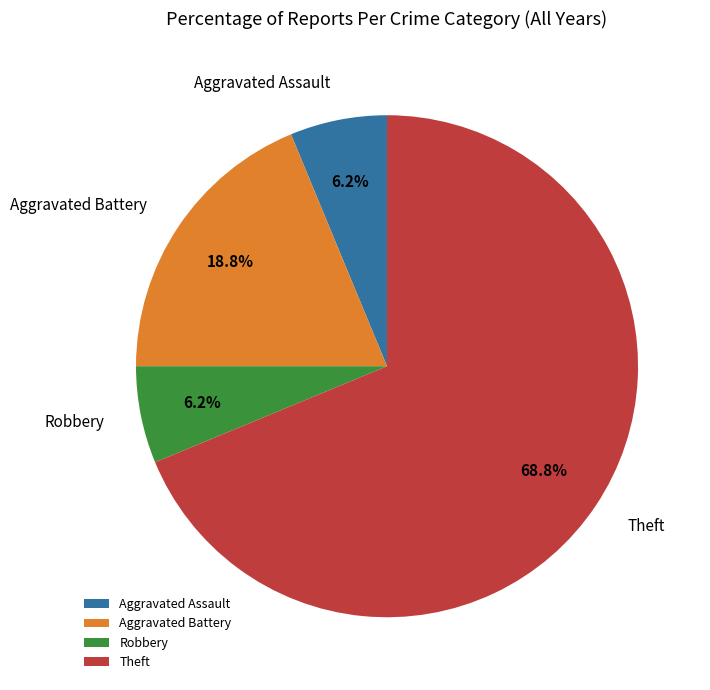

Which category has the biggest portion of the pie?

Theft